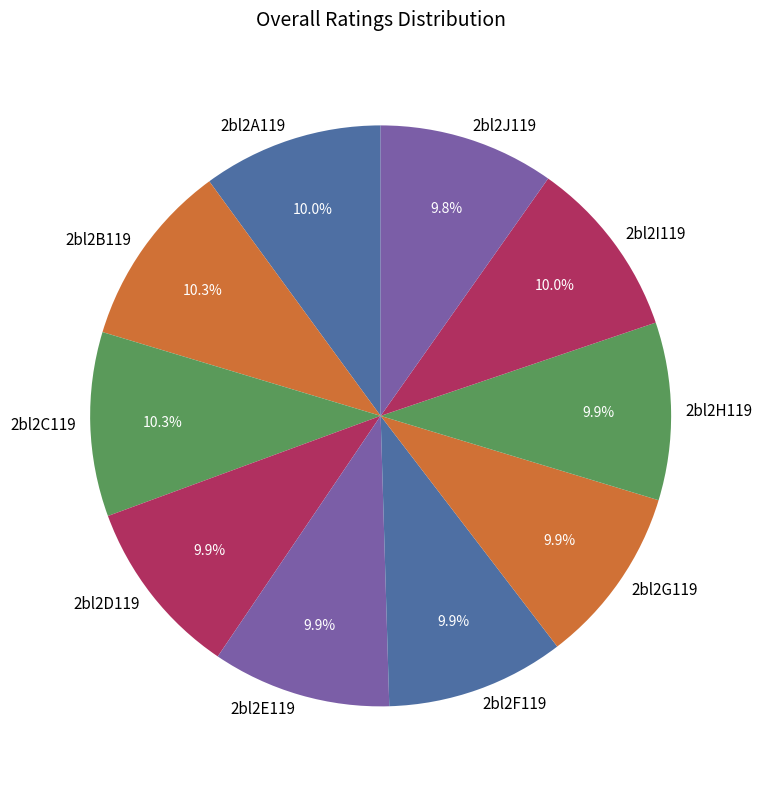

To the nearest percent, what is the difference between the largest and smallest slice percentages?

1%